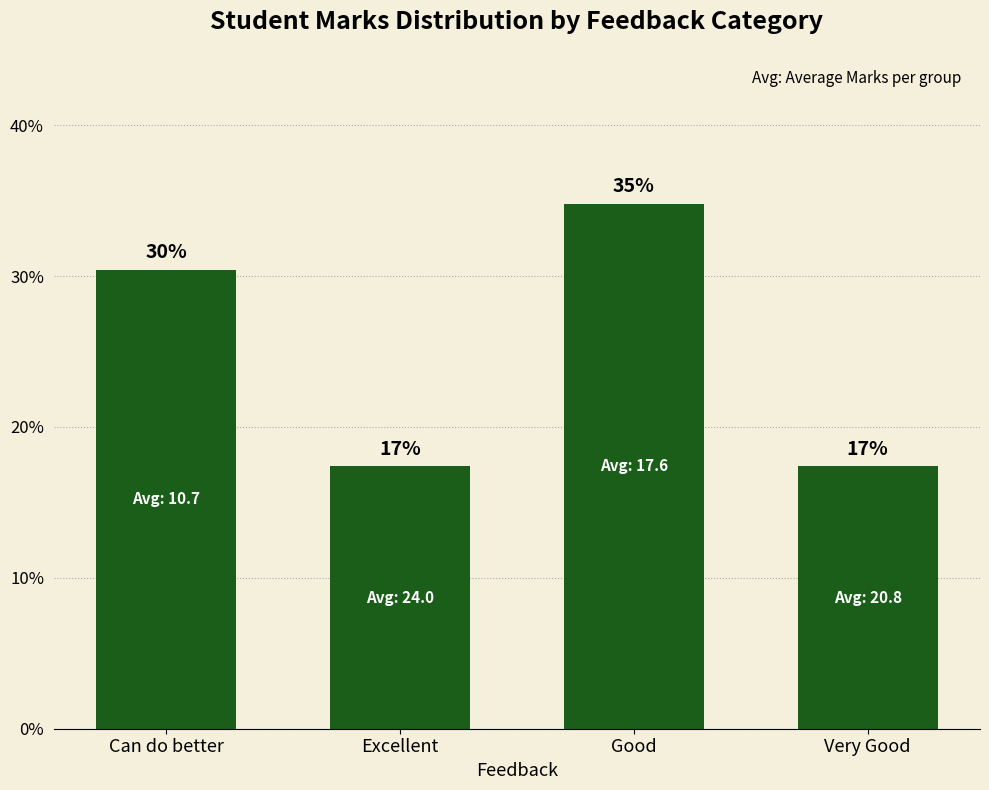

At which label does the data first exceed 30?

Can do better